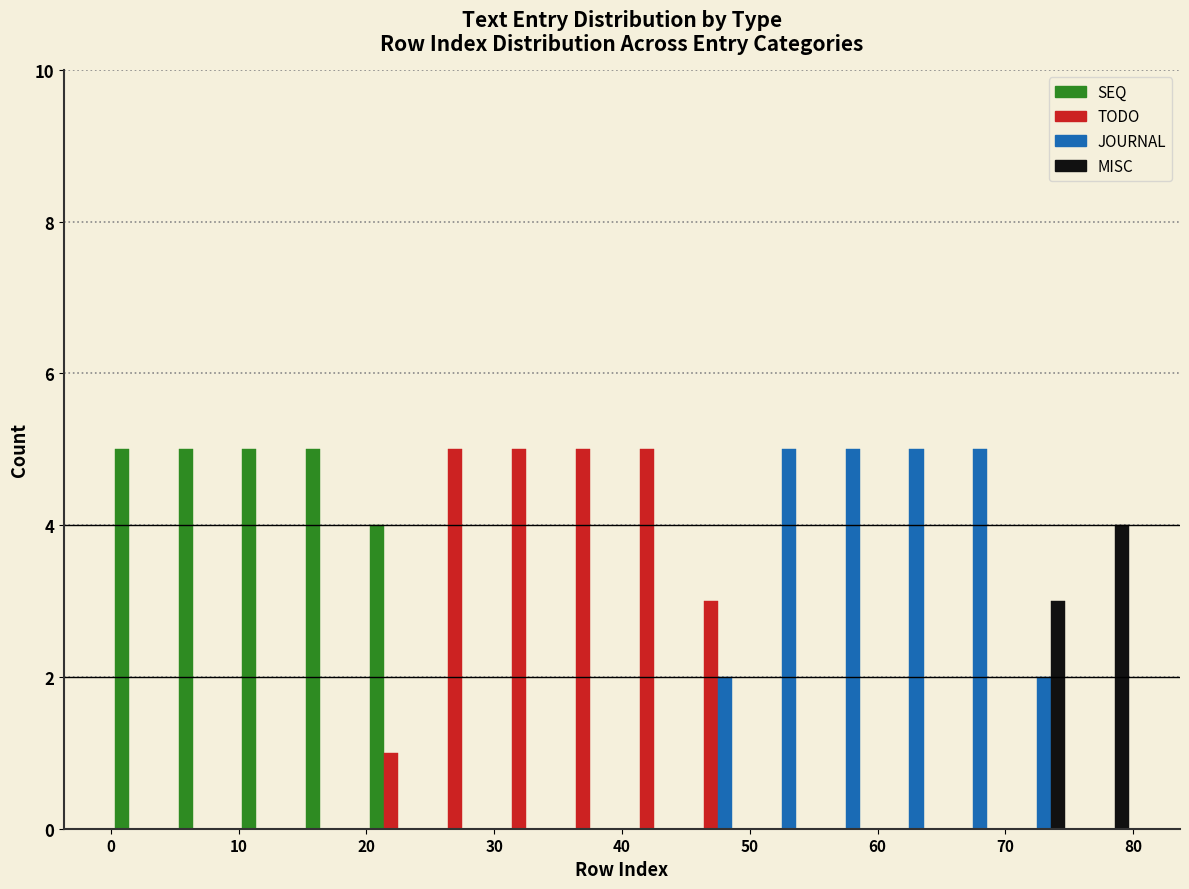

Reading left to right, transcribe this chart: for each range on the x-axis, give the height of each series' bar. The values are not printed on the chart, so give them approximately, as read against the axis.

0 to 5: SEQ=5	TODO=0	JOURNAL=0	MISC=0
5 to 10: SEQ=5	TODO=0	JOURNAL=0	MISC=0
10 to 15: SEQ=5	TODO=0	JOURNAL=0	MISC=0
15 to 20: SEQ=5	TODO=0	JOURNAL=0	MISC=0
20 to 25: SEQ=4	TODO=1	JOURNAL=0	MISC=0
25 to 30: SEQ=0	TODO=5	JOURNAL=0	MISC=0
30 to 35: SEQ=0	TODO=5	JOURNAL=0	MISC=0
35 to 40: SEQ=0	TODO=5	JOURNAL=0	MISC=0
40 to 45: SEQ=0	TODO=5	JOURNAL=0	MISC=0
45 to 50: SEQ=0	TODO=3	JOURNAL=2	MISC=0
50 to 55: SEQ=0	TODO=0	JOURNAL=5	MISC=0
55 to 60: SEQ=0	TODO=0	JOURNAL=5	MISC=0
60 to 65: SEQ=0	TODO=0	JOURNAL=5	MISC=0
65 to 70: SEQ=0	TODO=0	JOURNAL=5	MISC=0
70 to 75: SEQ=0	TODO=0	JOURNAL=2	MISC=3
75 to 80: SEQ=0	TODO=0	JOURNAL=0	MISC=4